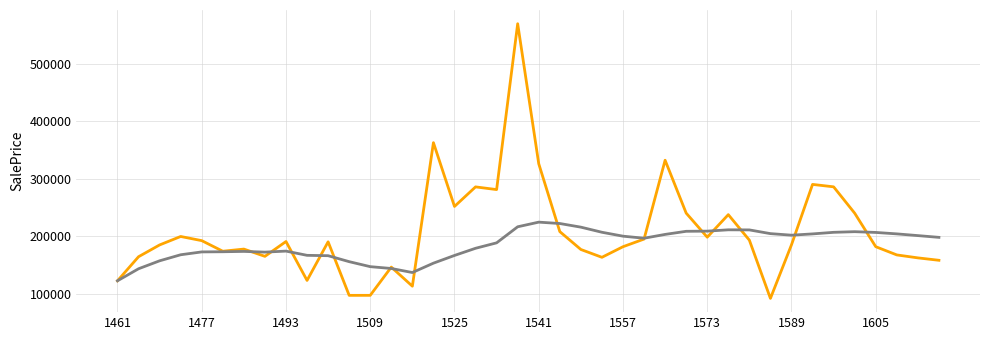

What is the smallest value displayed?

91593